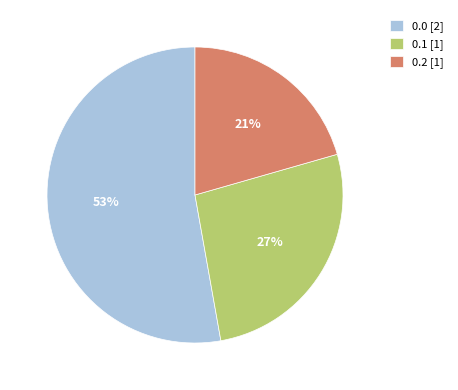

Does 0.0 represent more than half of the total?

Yes